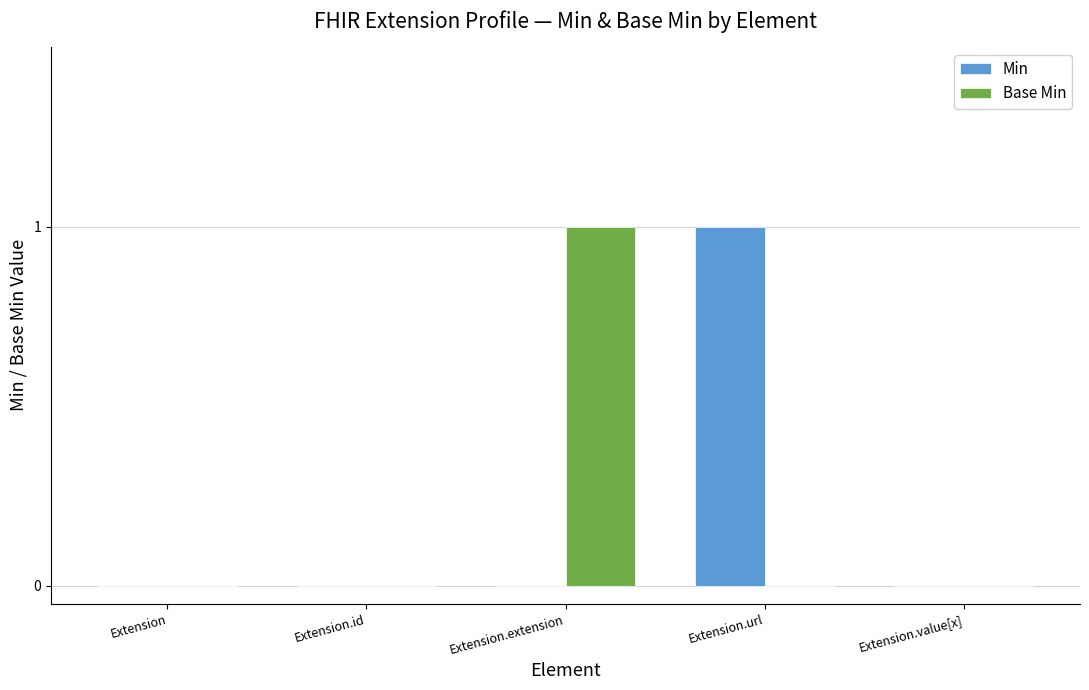

Reading right to left, extract all data points from this chart.

Min: Extension.value[x]=0	Extension.url=1	Extension.extension=0	Extension.id=0	Extension=0
Base Min: Extension.value[x]=0	Extension.url=0	Extension.extension=1	Extension.id=0	Extension=0